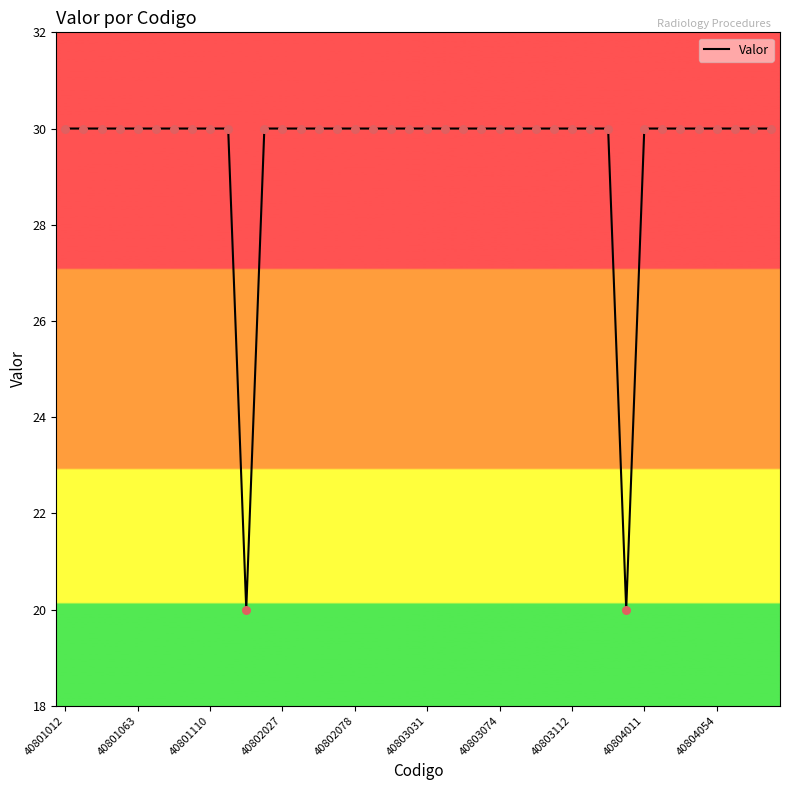

What is the minimum value shown in the chart?

20